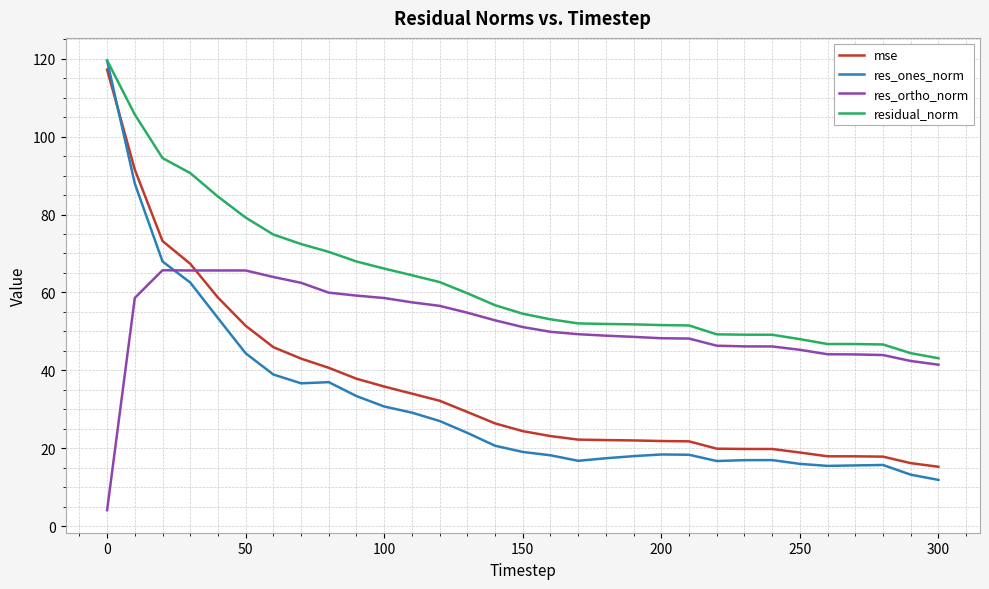

After their last crossing, which series has the higher values: res_ones_norm or res_ortho_norm?

res_ortho_norm